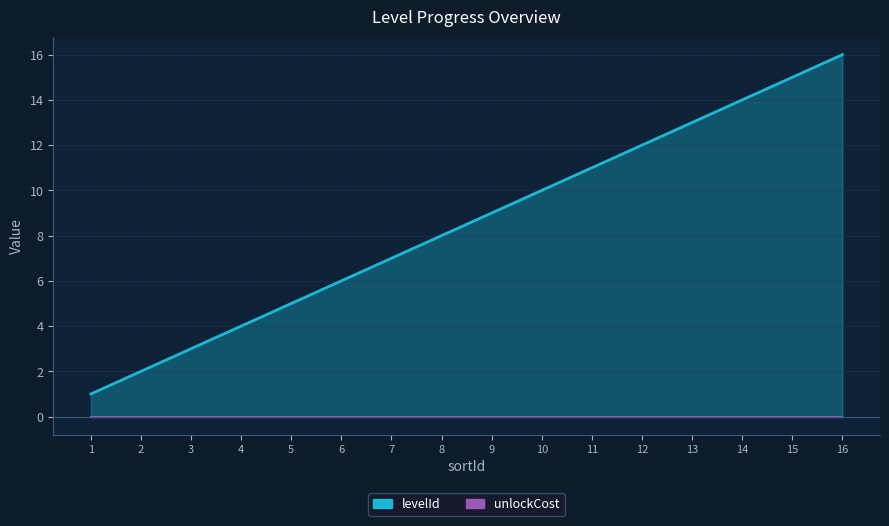

What is the difference between the maximum and minimum values?

15